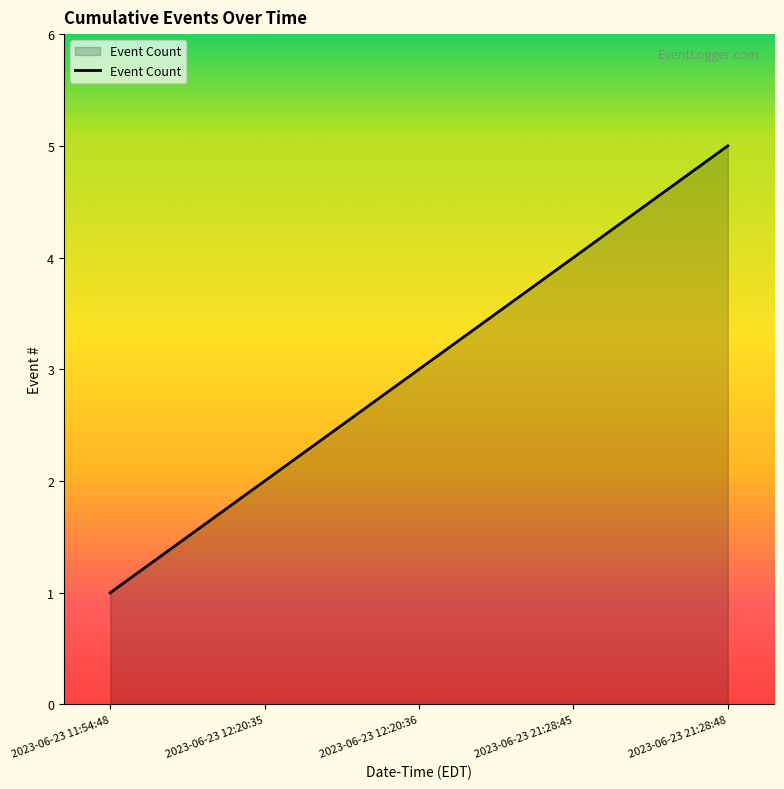

What value does the data have at 2023-06-23 12:20:36?

3